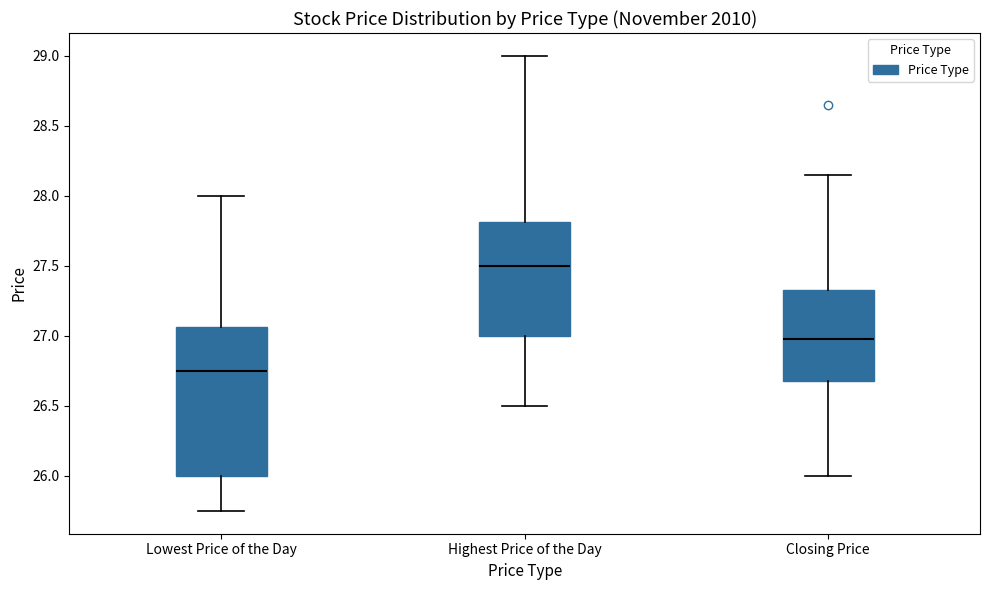

Comparing the boxes themselves (not the whiskers), which one is the tallest?

Lowest Price of the Day